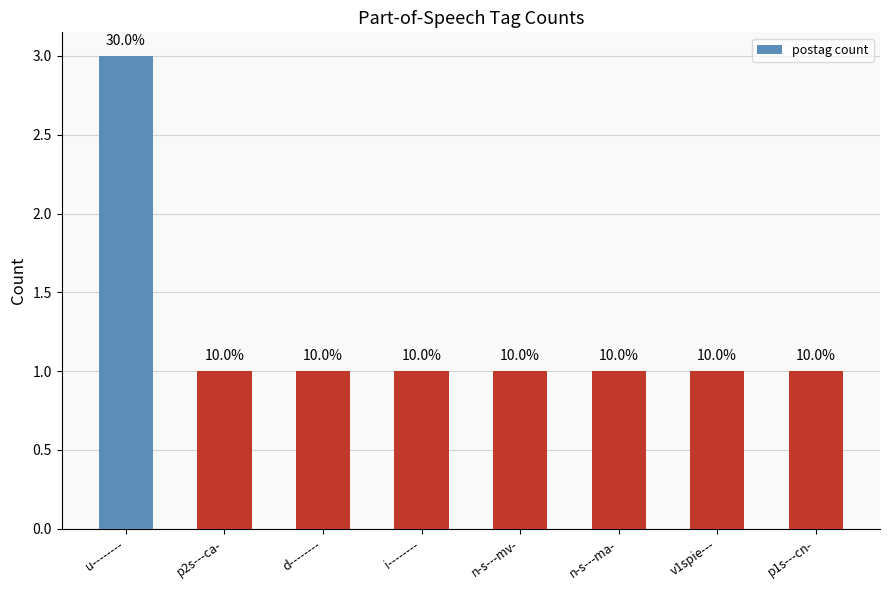

What is the change in value from u-------- to n-s---ma-?

-2